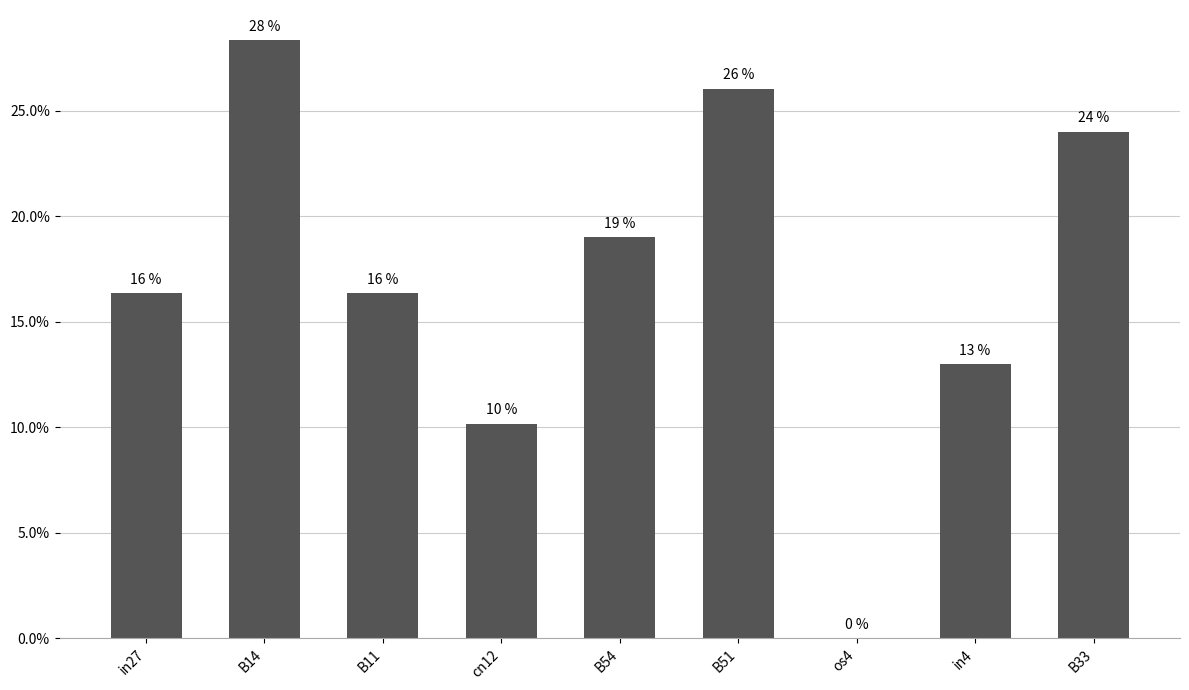

True or false: the data shows -0.1 at os4.

False